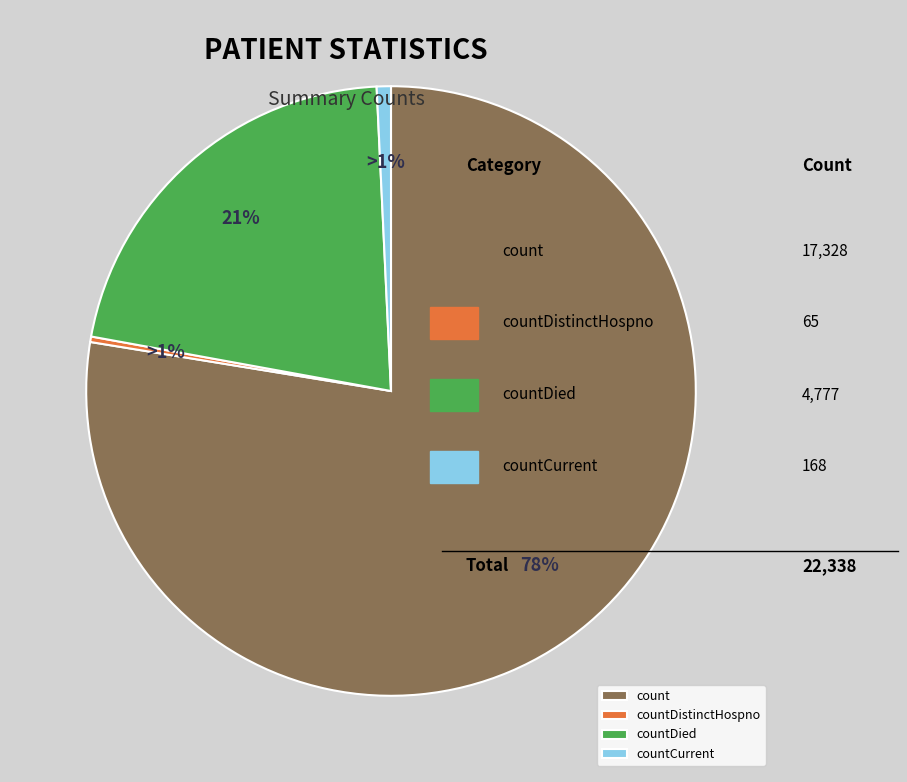

What portion of the pie excludes count?

22.4%